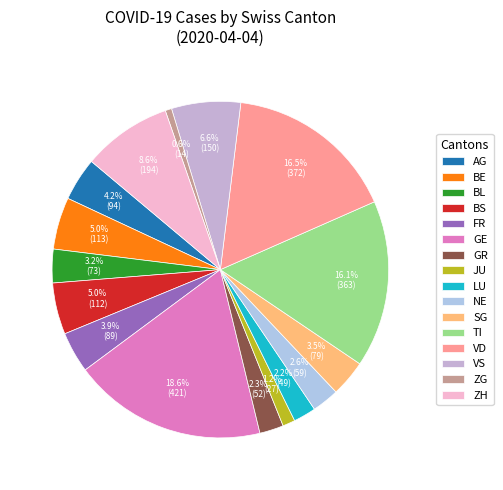

Count the number of slices in the pie.

16